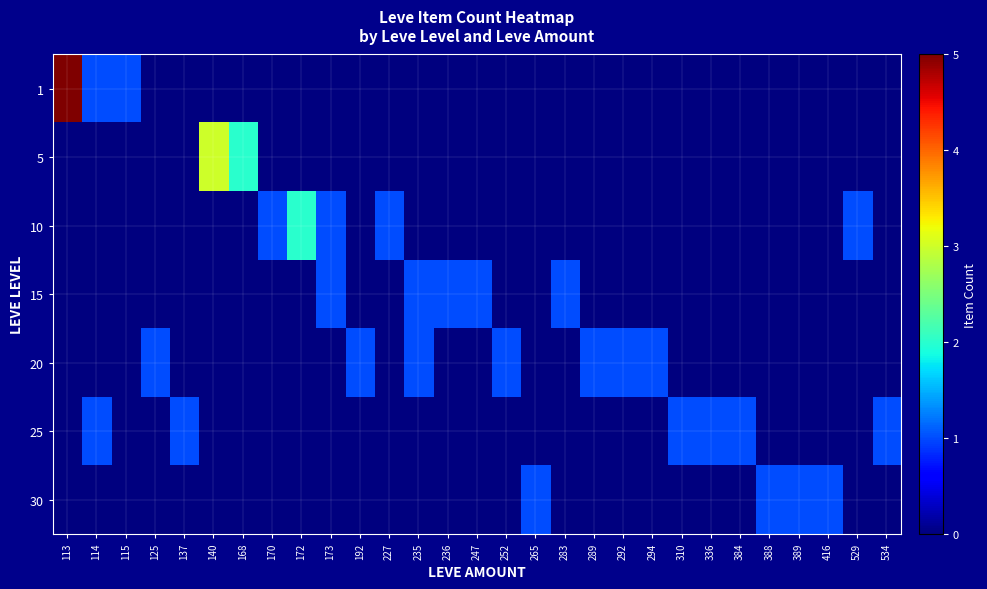

What is the spread (max minus min) of values at 172?

2